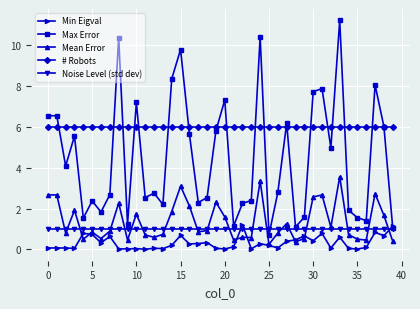

True or false: Max Error and Mean Error cross at least once.

False